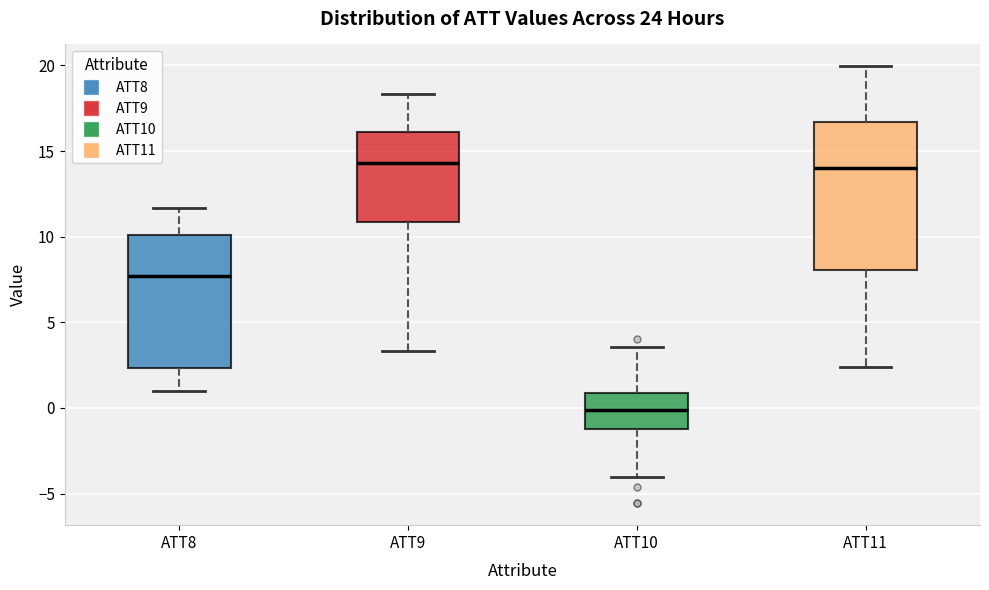

Reading left to right, transcribe this box plot: for each box, give where its median line is, the range the box spans, and where its two whiskers end, as read against the y-axis. The values are not printed on the chart, so give them approximately, as read against the axis.

ATT8: median 7.5, box 2.5 to 10.0, whiskers 1.0 to 11.5
ATT9: median 14.5, box 11.0 to 16.0, whiskers 3.5 to 18.5
ATT10: median 0.0, box -1.0 to 1.0, whiskers -4.0 to 3.5
ATT11: median 14.0, box 8.0 to 16.5, whiskers 2.5 to 20.0